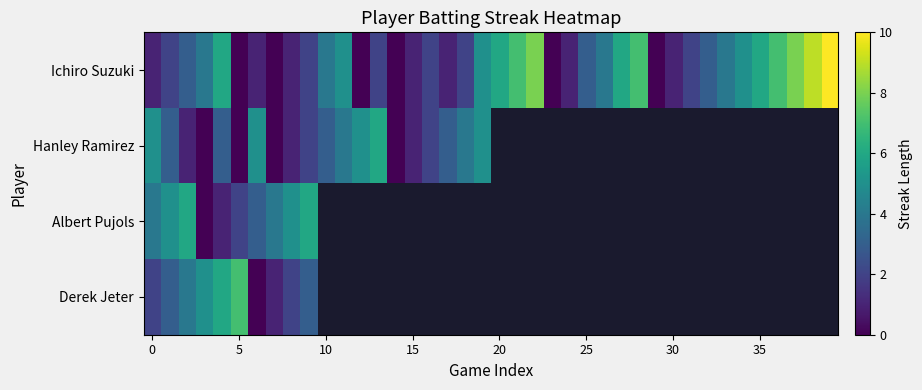

What is the greatest value displayed?

10.0